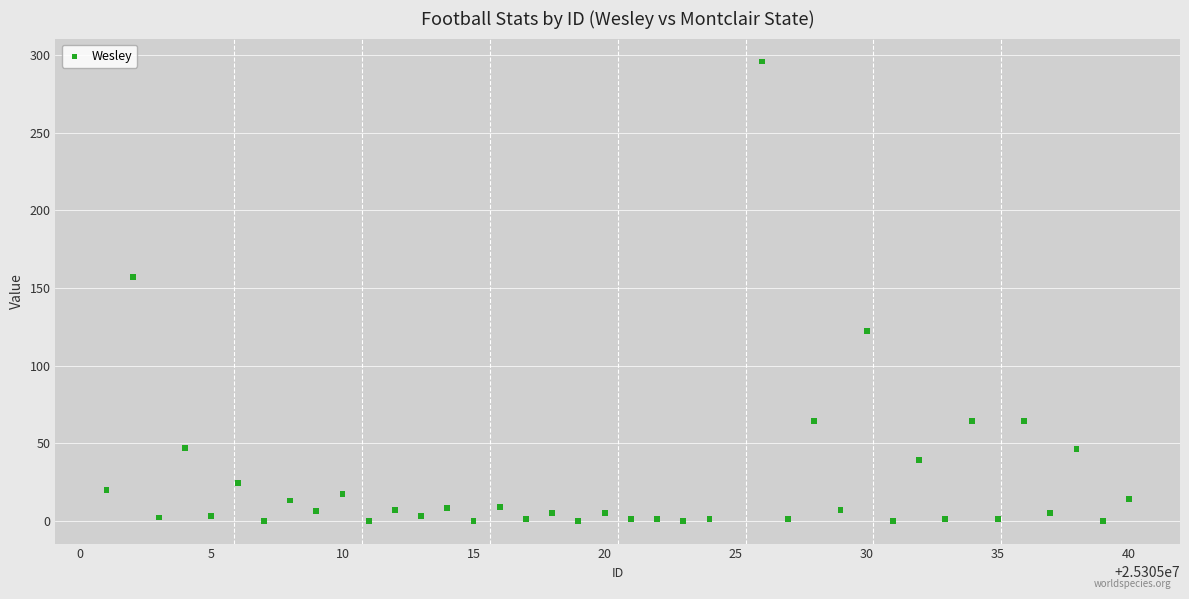

What Y value in the scatter plot is closest to 148?

157